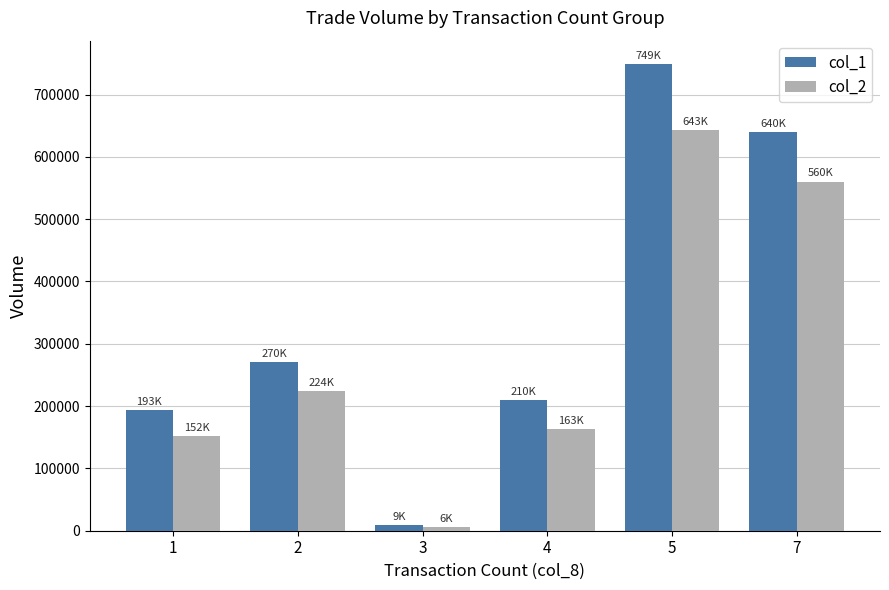

True or false: col_1 has a value of 210000 at 4.

True